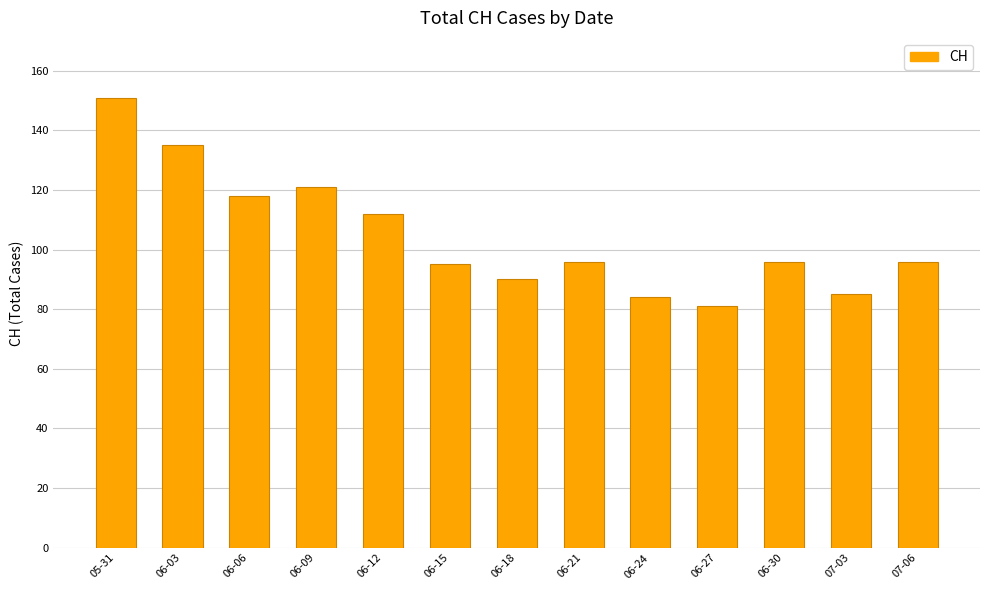

Between 05-31 and 06-09, which is larger?

05-31